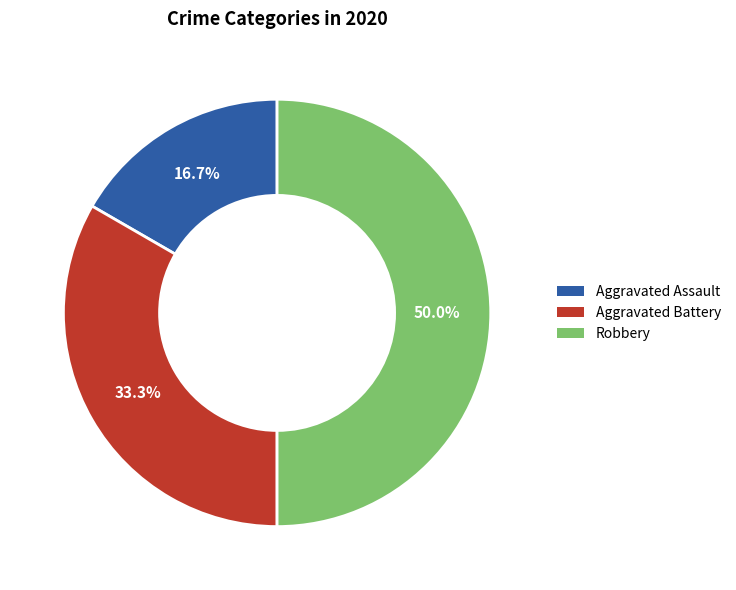

Rank the categories by value from lowest to highest.

Aggravated Assault, Aggravated Battery, Robbery